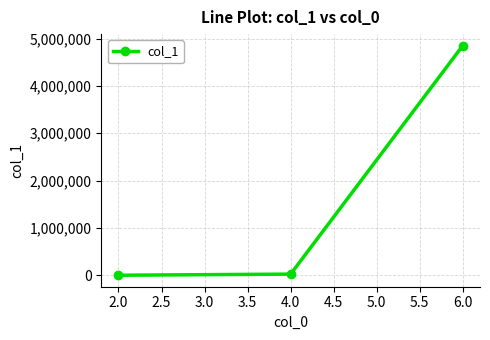

How many lines are shown in the chart?

1